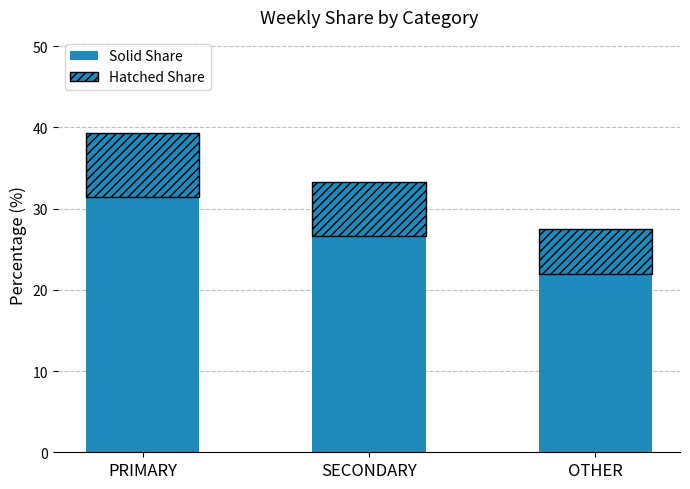

List the labels in order of Solid Share value, smallest first.

OTHER, SECONDARY, PRIMARY